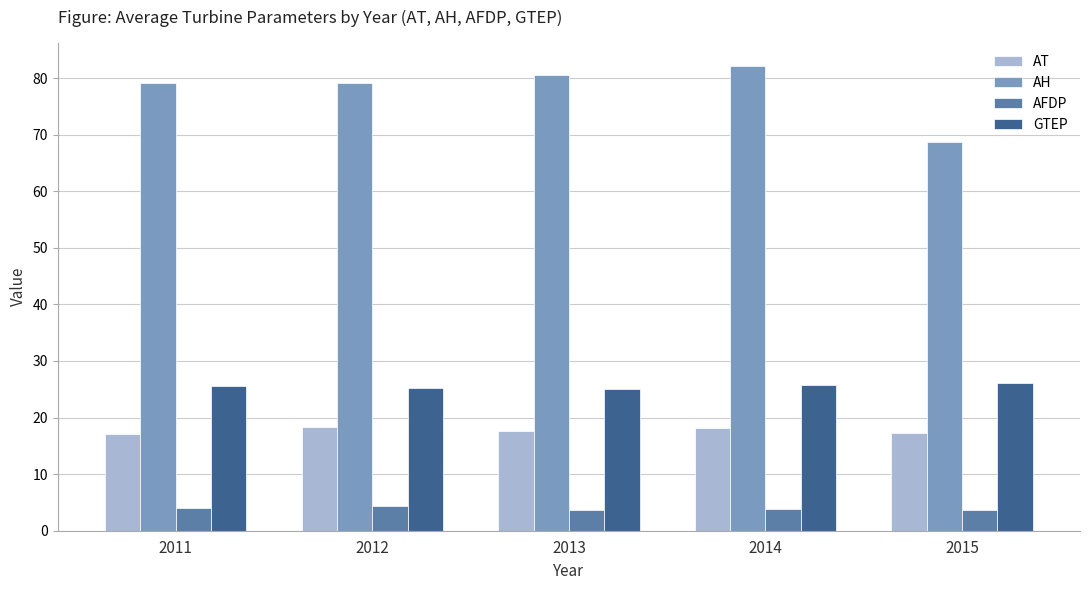

How many bars are there in total?

20